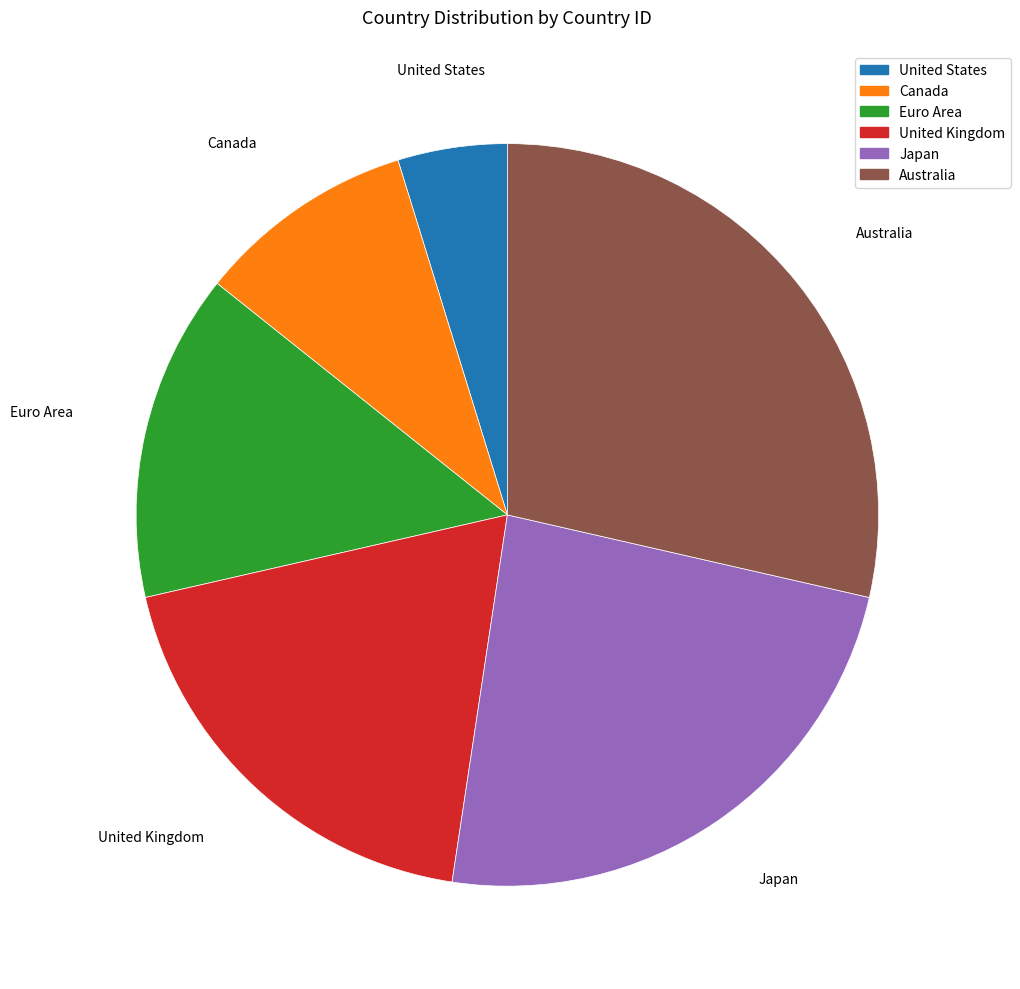

What is the ratio of the value at Japan to the value at Euro Area?

1.7